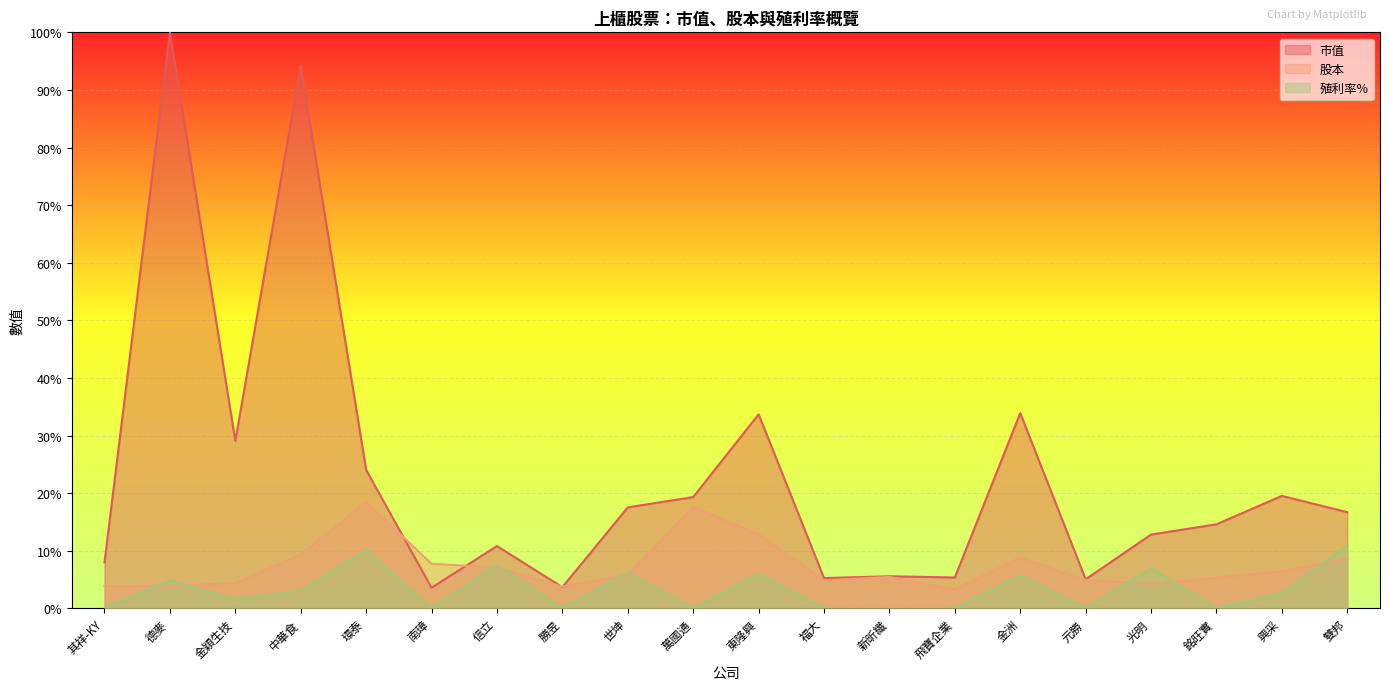

Is it true that 市值 equals 7.3 at 金洲?

False